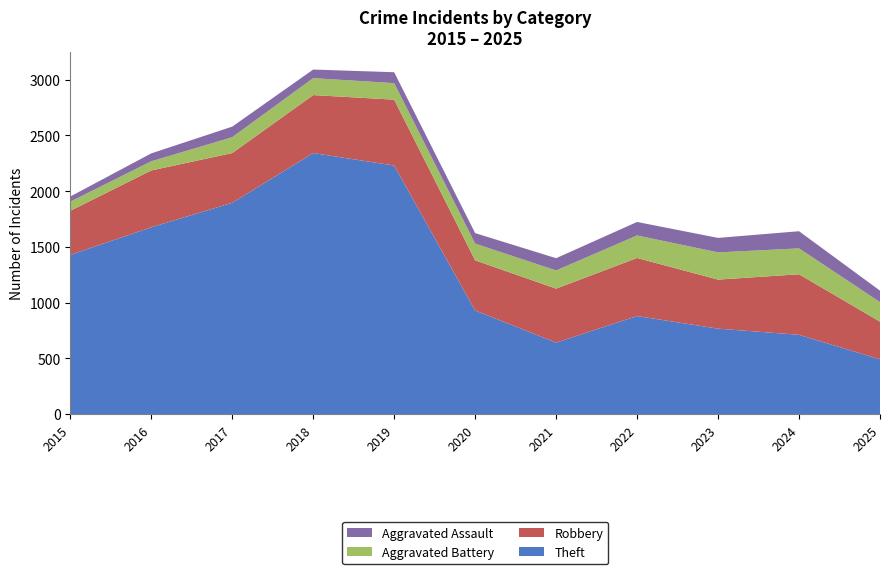

Reading left to right, extract all data points from this chart.

Theft: 2015=1429	2016=1676	2017=1896	2018=2342	2019=2230	2020=930	2021=642	2022=880	2023=767	2024=712	2025=492
Robbery: 2015=395	2016=510	2017=446	2018=520	2019=591	2020=450	2021=484	2022=521	2023=440	2024=543	2025=338
Aggravated Battery: 2015=82	2016=82	2017=142	2018=152	2019=148	2020=150	2021=163	2022=202	2023=244	2024=232	2025=175
Aggravated Assault: 2015=46	2016=71	2017=95	2018=77	2019=98	2020=94	2021=110	2022=121	2023=130	2024=154	2025=103